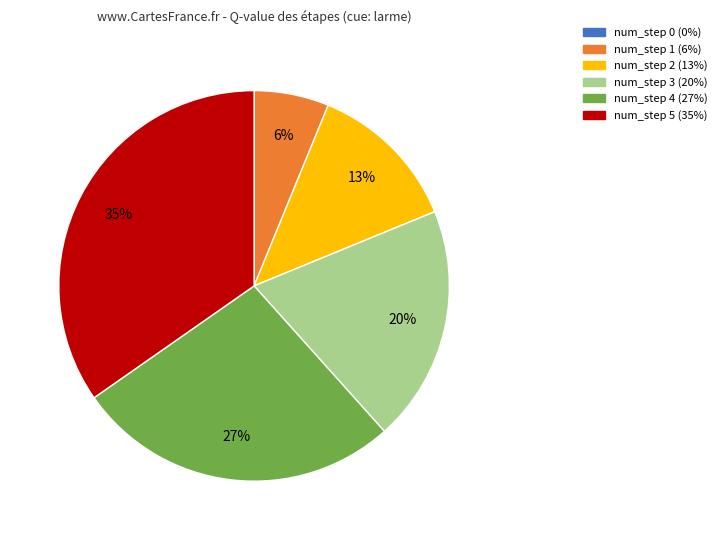

To the nearest percent, what is the average slice percentage?

17%